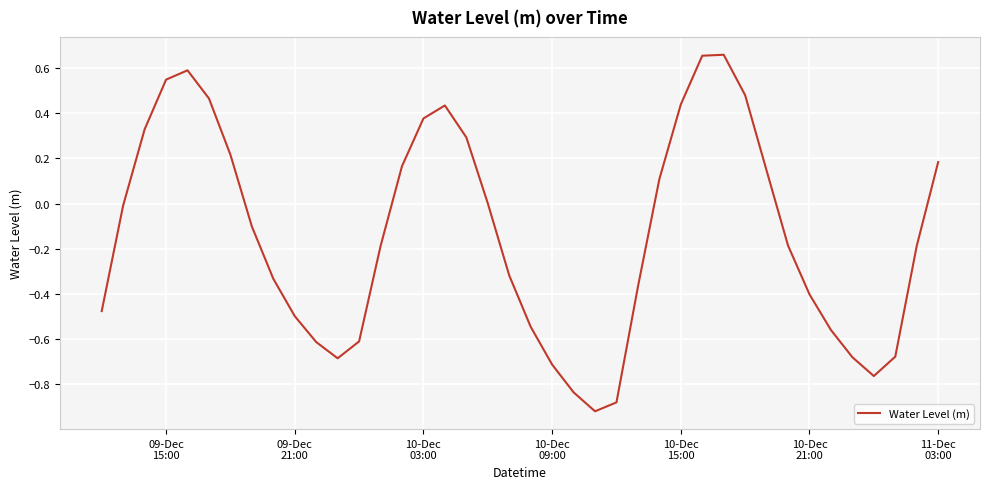

What is the difference between the maximum and minimum values?

1.6